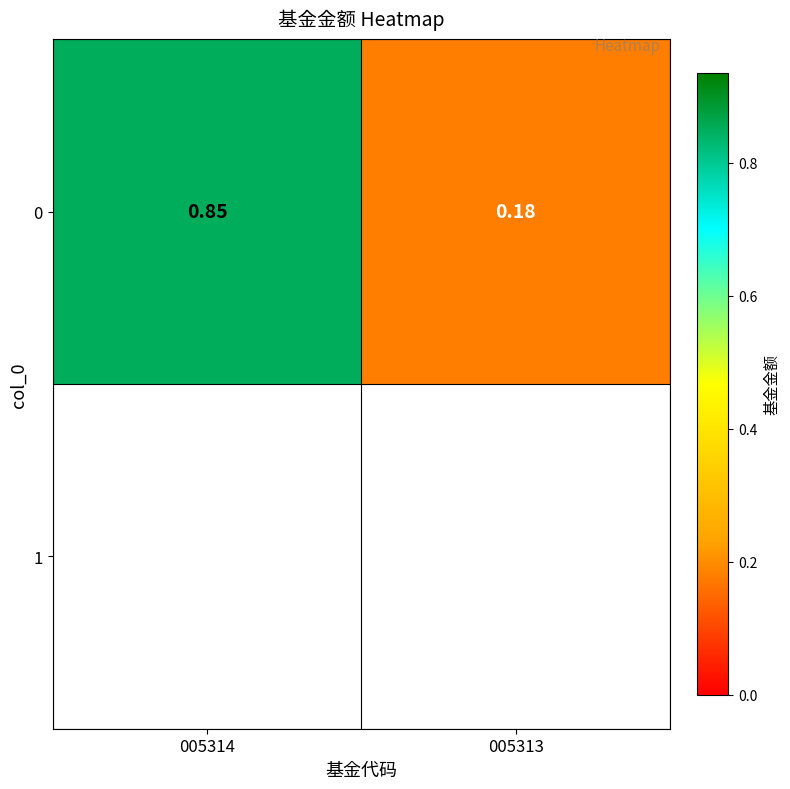

What is the approximate value at 005313?

0.2